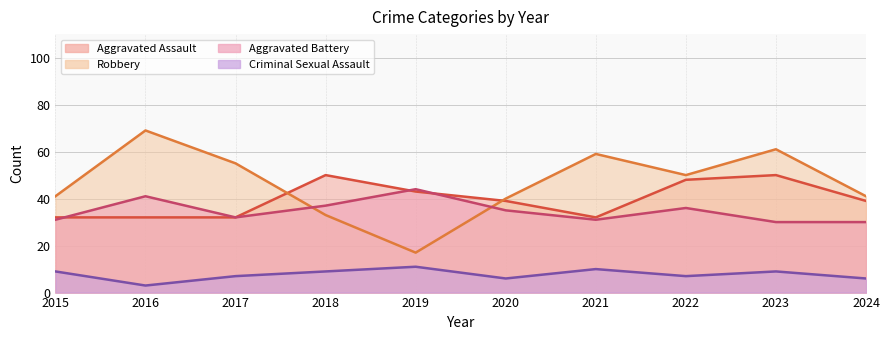

The Robbery series shows 30 at 2019. True or false?

False